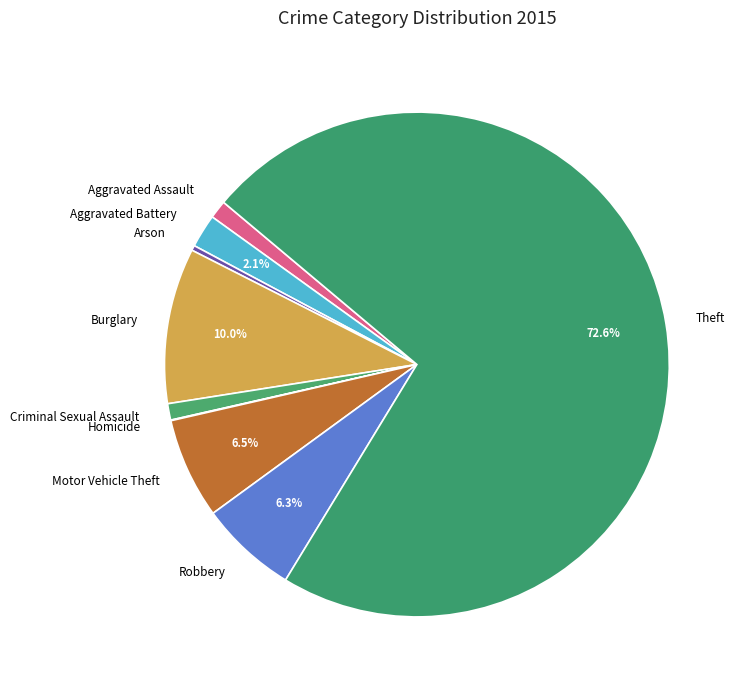

What is the largest slice in the pie chart?

Theft